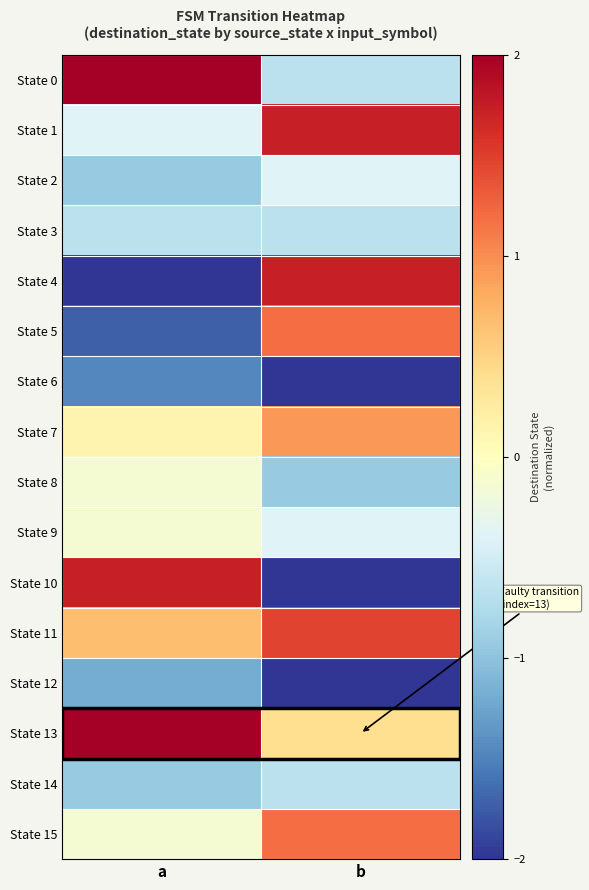

Reading left to right, what are all the values shown in this chart?

State 0: a=2.0	b=-0.7
State 1: a=-0.4	b=1.7
State 2: a=-0.9	b=-0.4
State 3: a=-0.7	b=-0.7
State 4: a=-2.0	b=1.7
State 5: a=-1.7	b=1.2
State 6: a=-1.5	b=-2.0
State 7: a=0.1	b=0.9
State 8: a=-0.1	b=-0.9
State 9: a=-0.1	b=-0.4
State 10: a=1.7	b=-2.0
State 11: a=0.7	b=1.5
State 12: a=-1.2	b=-2.0
State 13: a=2.0	b=0.4
State 14: a=-0.9	b=-0.7
State 15: a=-0.1	b=1.2